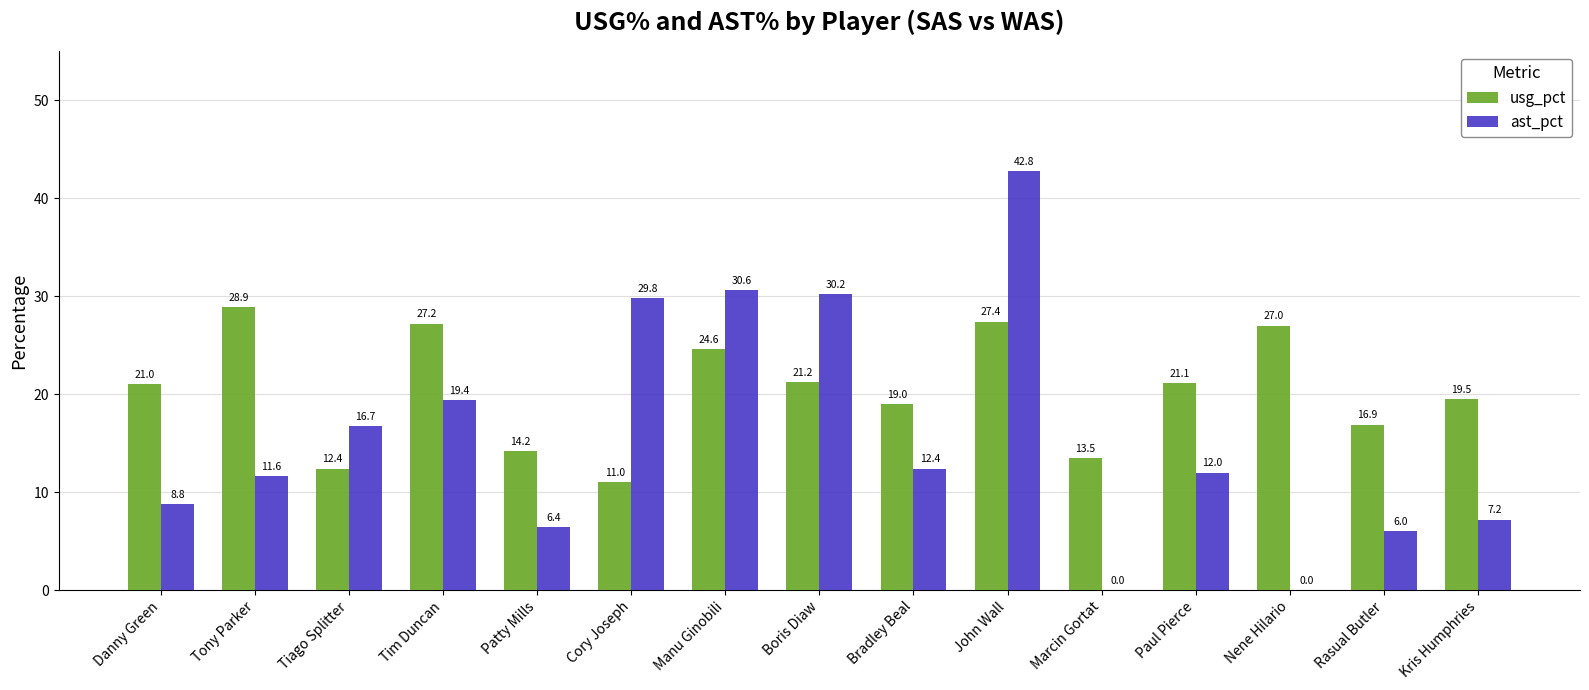

The value of usg_pct at Manu Ginobili is 24.6. True or false?

True